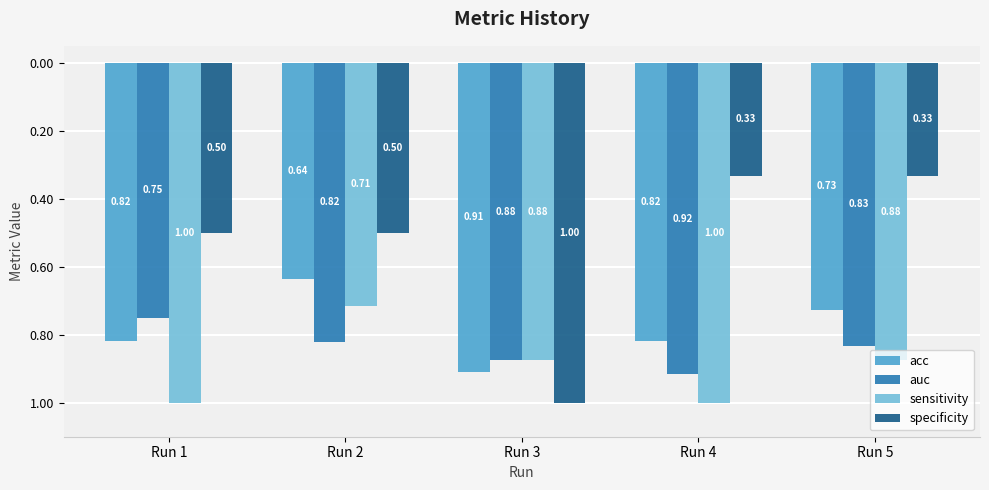

Are the bars horizontal?

No